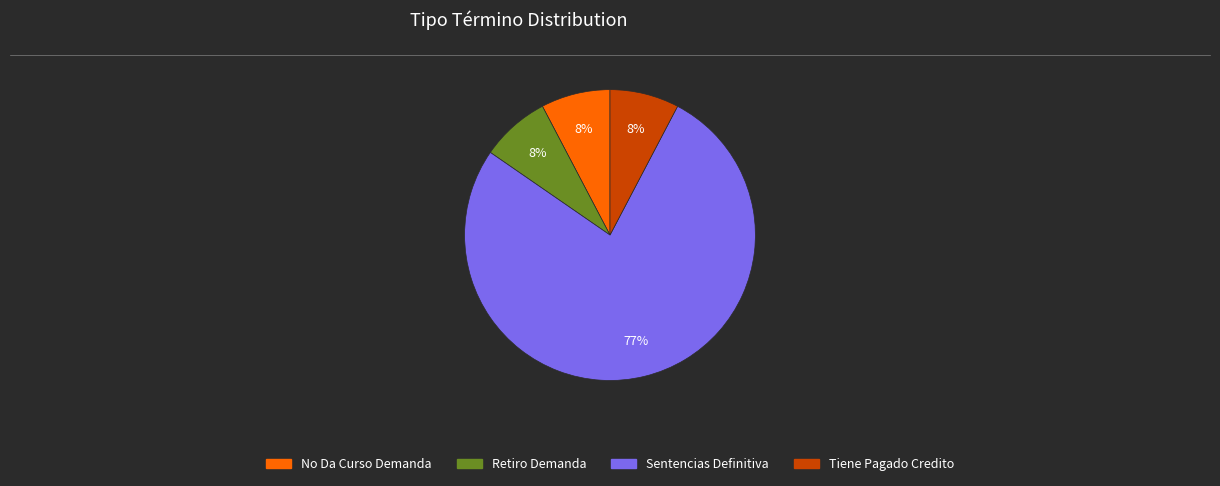

To the nearest percent, what is the average slice percentage?

25%